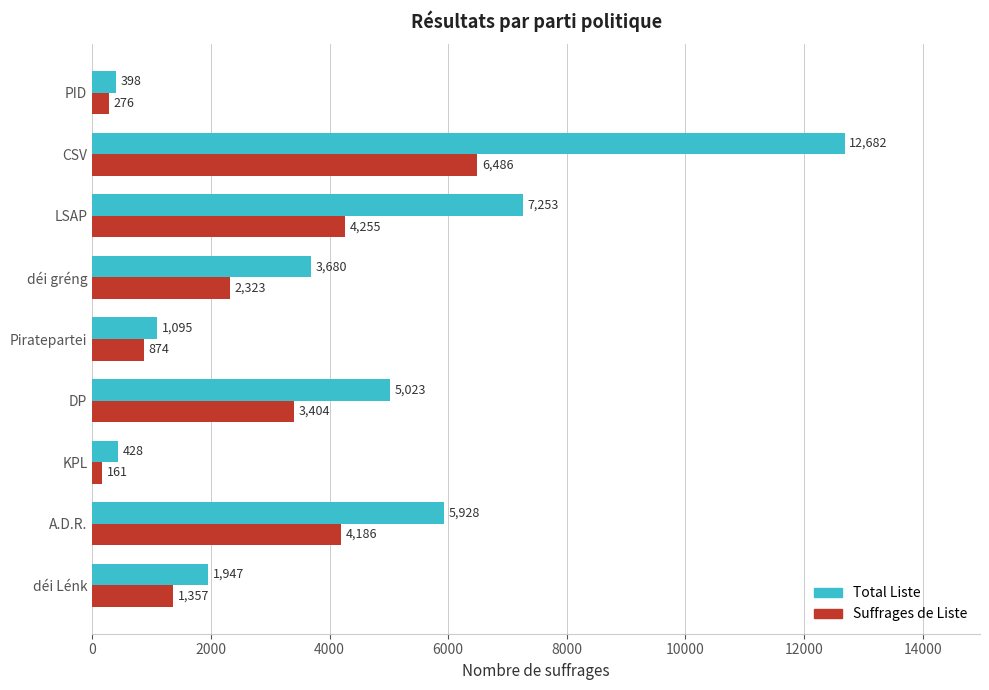

At which label is Suffrages de Liste closest to 3323?

DP